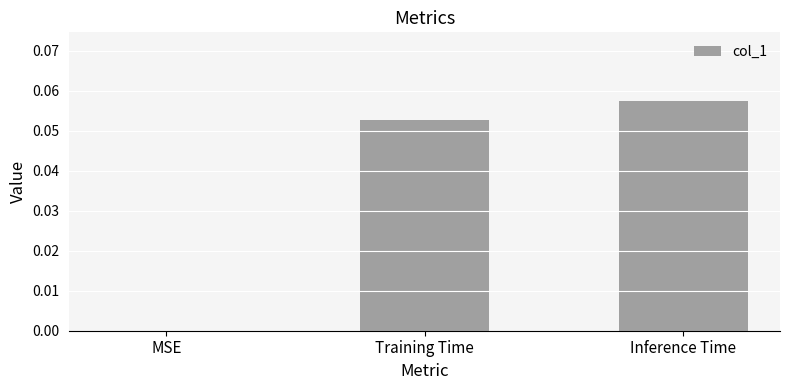

Which label corresponds to the largest value in the chart?

Inference Time